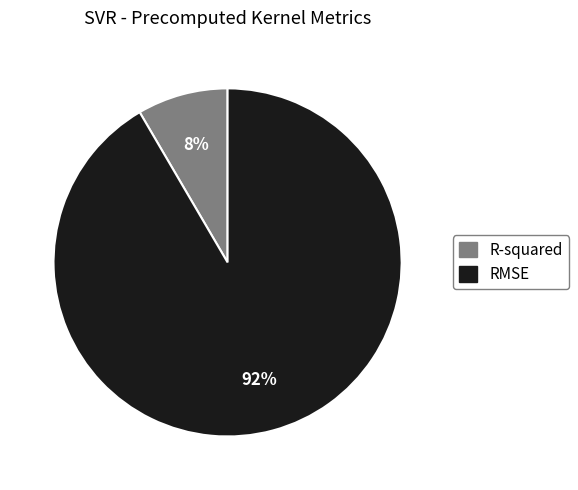

Rank the categories by value from lowest to highest.

R-squared, RMSE